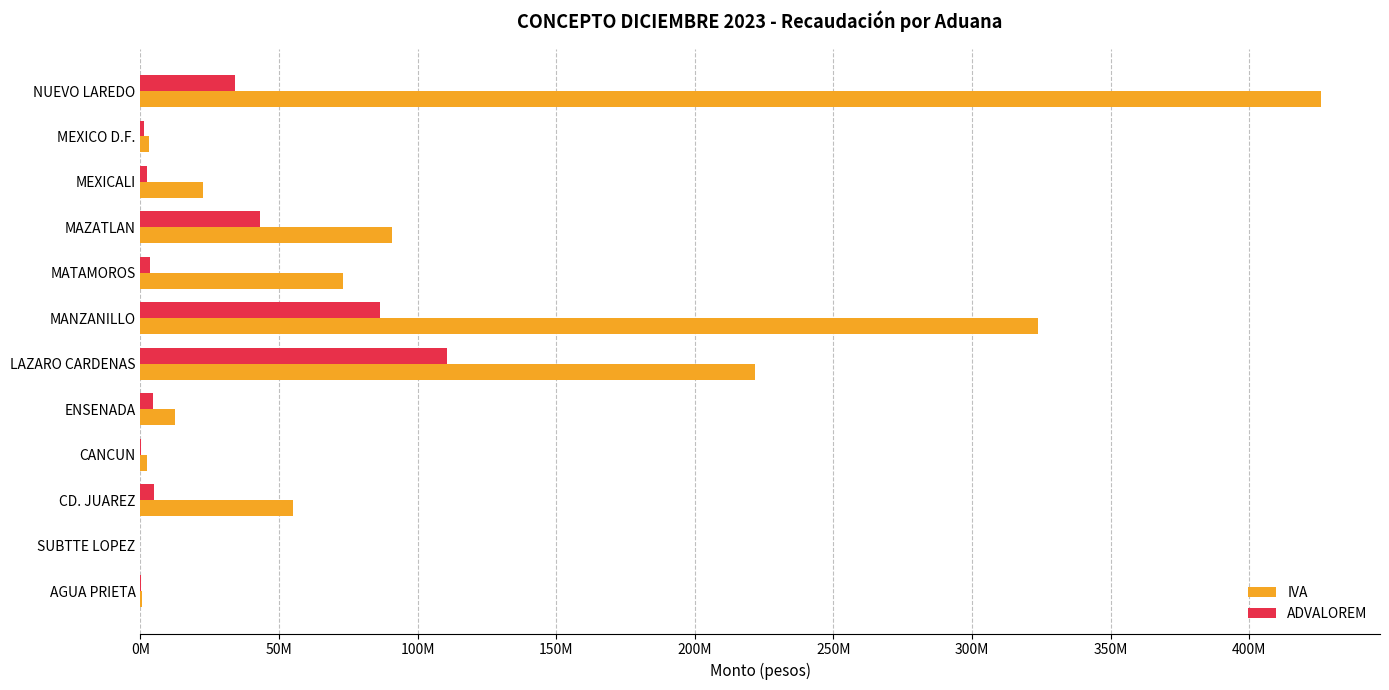

What is the difference between the second highest and second lowest values in the IVA series?

323433450